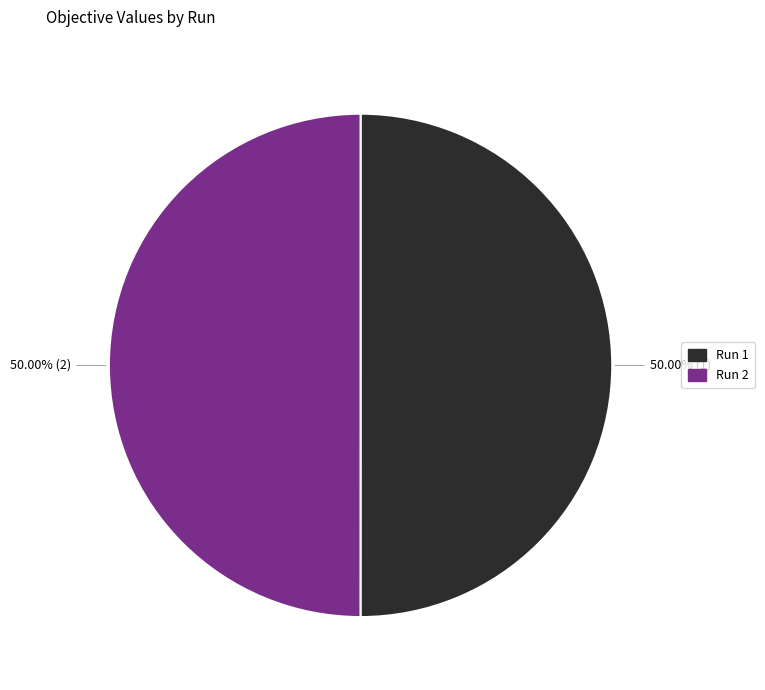

How many slices are in this pie chart?

2